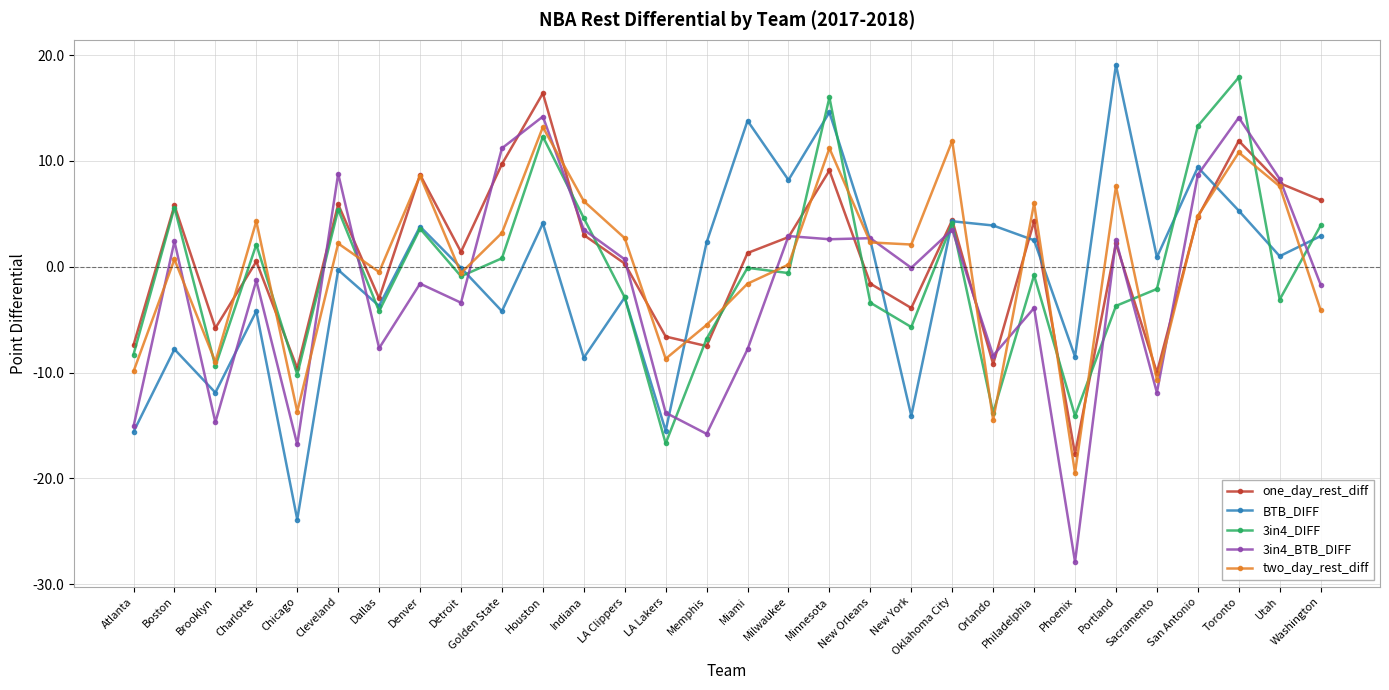

What is the average value of the 3in4_DIFF series?

-0.6